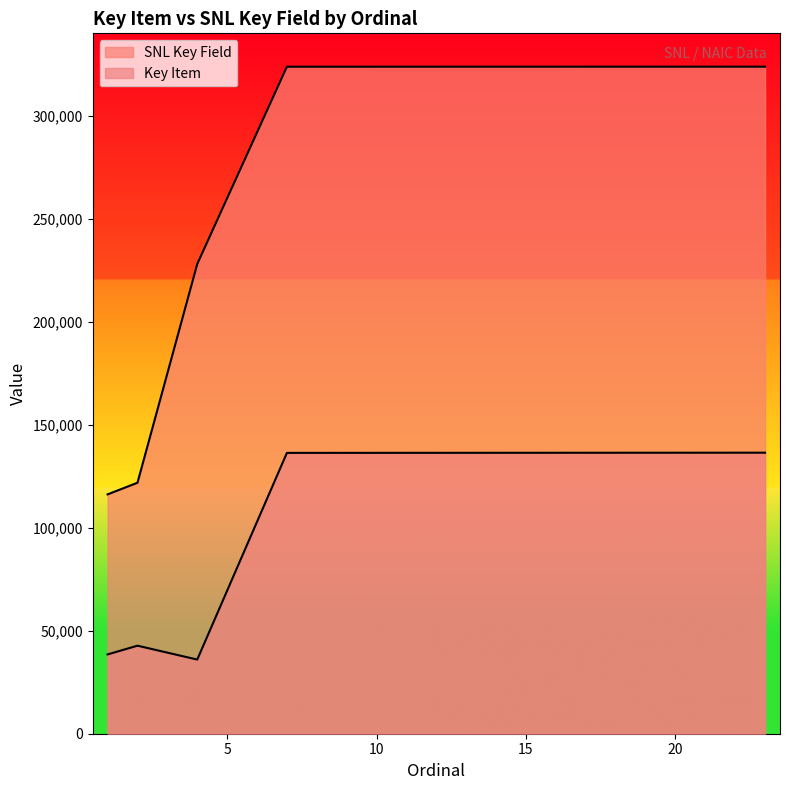

Reading left to right, list all the values displayed in this chart.

Key Item: 1=38486	2=42721	4=35983	7=136285	8=136291	9=136297	10=136303	11=136309	12=136315	13=136321	14=136327	15=136333	16=136339	17=136345	18=136351	19=136357	20=136363	21=136369	22=136375	23=136381
SNL Key Field: 1=116149	2=121800	4=227948	7=323690	8=323691	9=323692	10=323693	11=323694	12=323695	13=323696	14=323697	15=323698	16=323699	17=323700	18=323701	19=323702	20=323703	21=323704	22=323705	23=323706